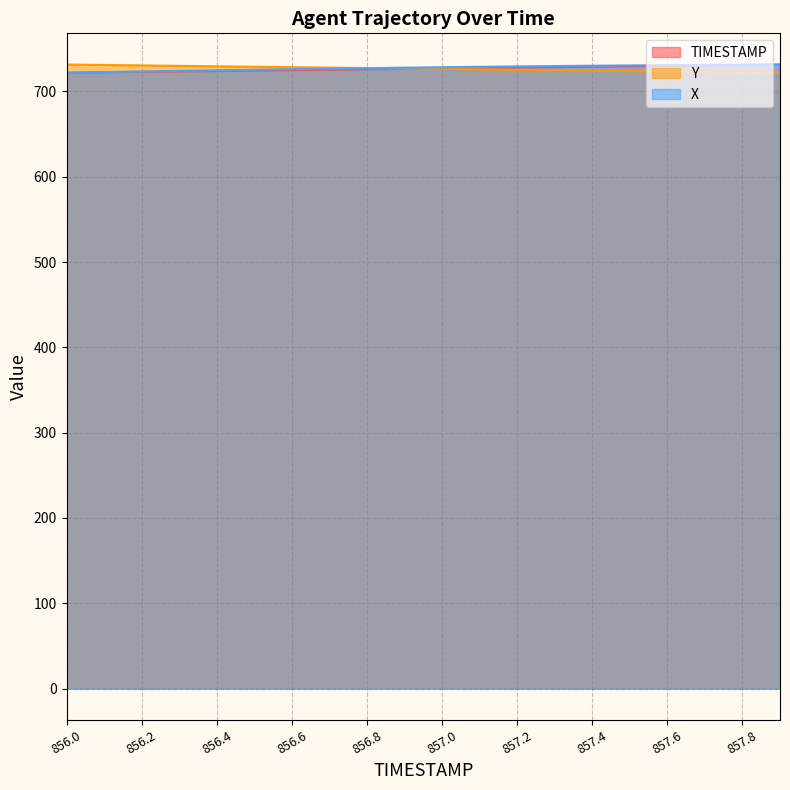

What is the total value across all series at 856.4?

2178.0